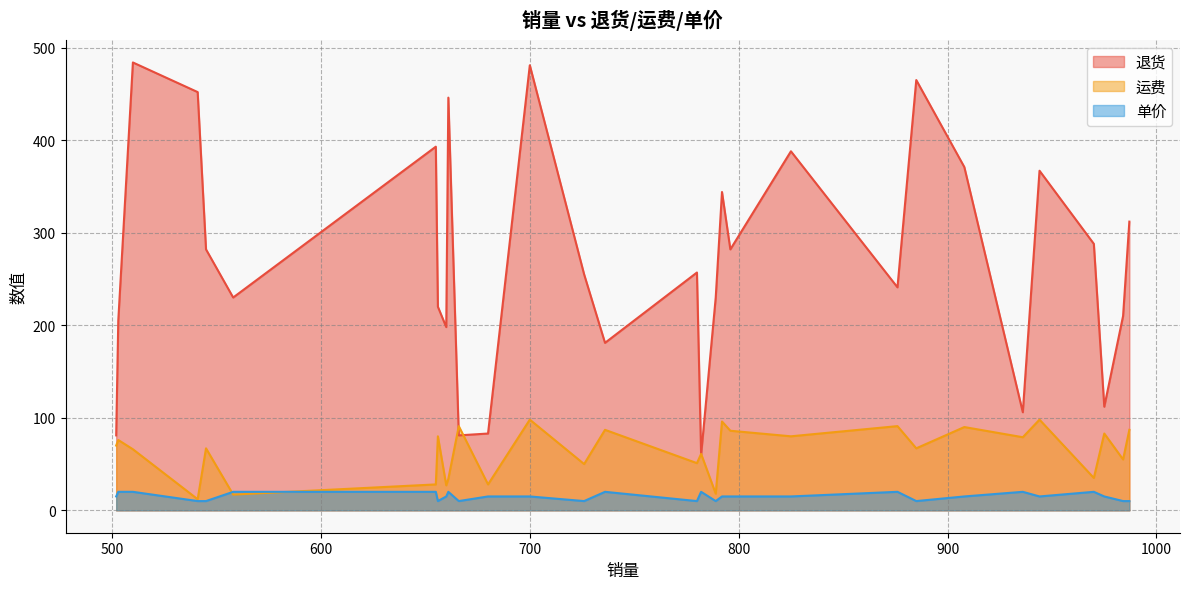

The 运费 series shows 28 at 655. True or false?

True